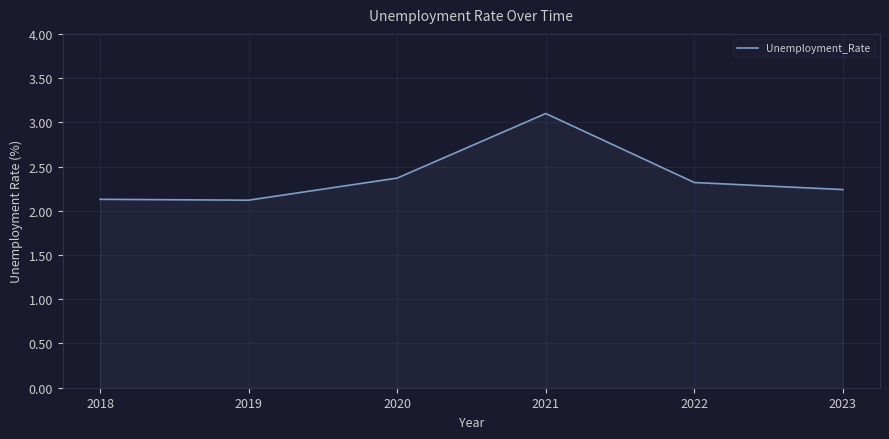

How many lines are shown in the chart?

1